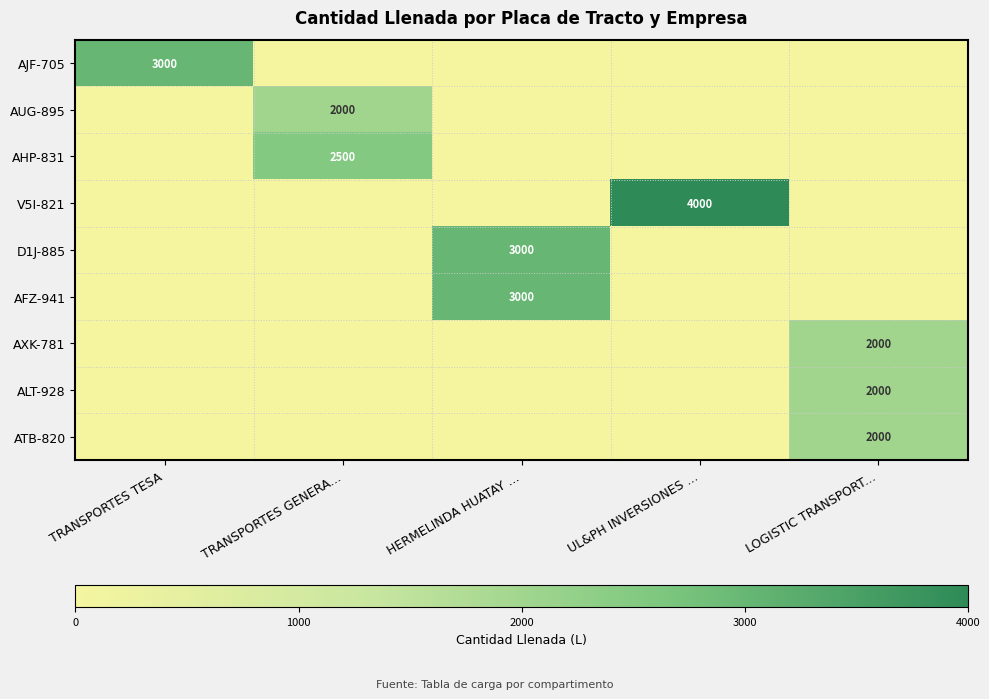

The AJF-705 series shows 2024 at TRANSPORTES TESA. True or false?

False